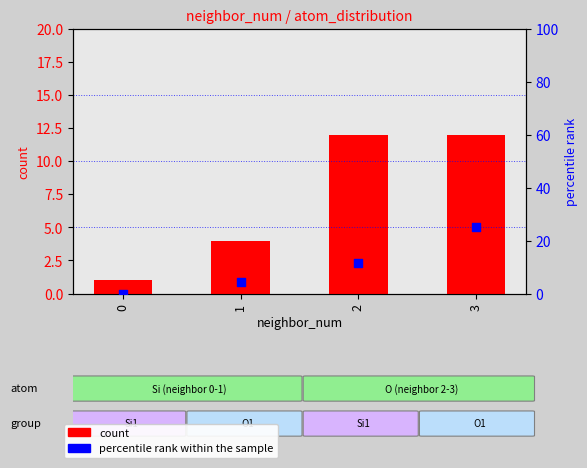

At which category is the sum across all series the highest?

3